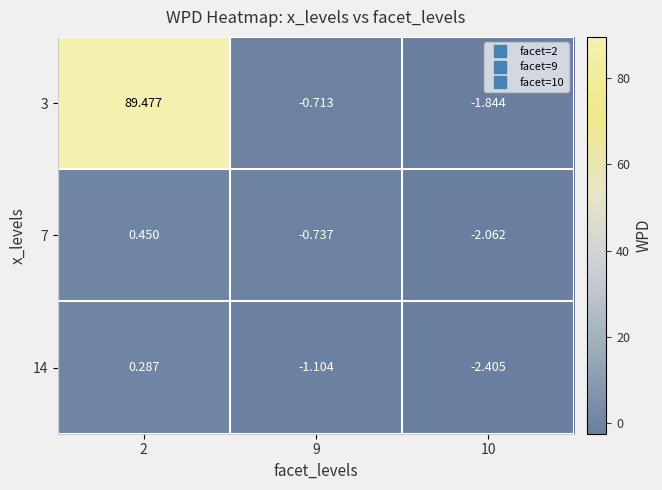

At how many categories does at least one series exceed 51?

1